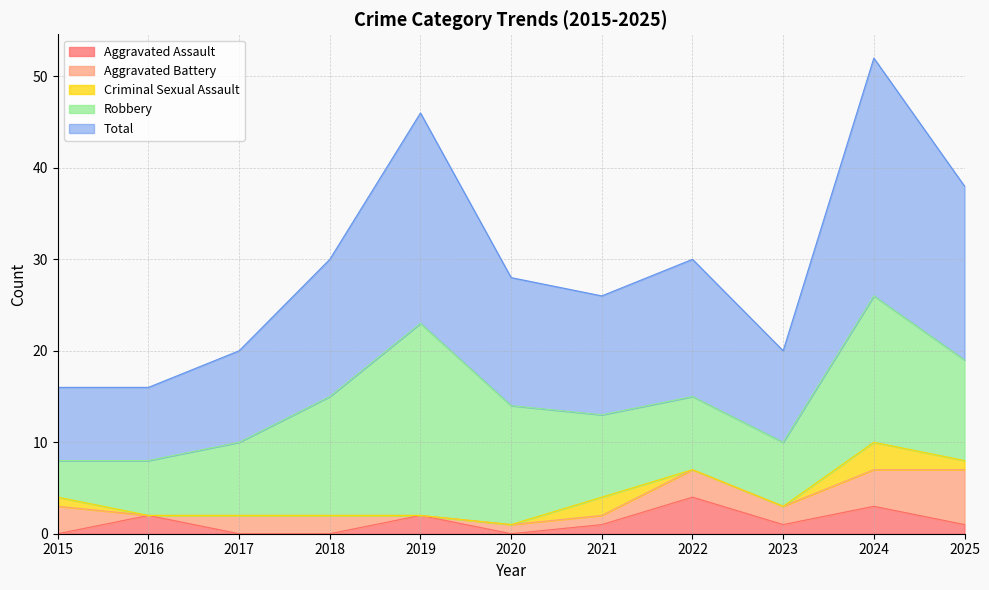

In Aggravated Battery, how many points are lower than both neighbors (excluding endpoints)?

3